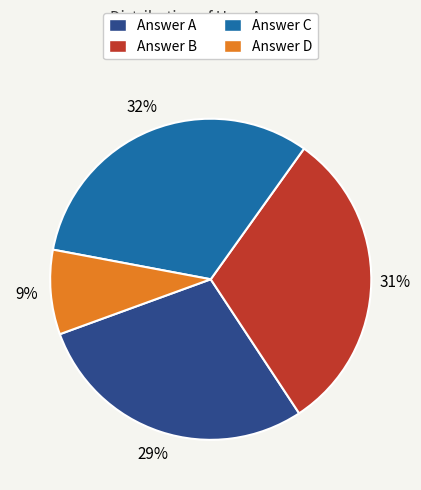

To the nearest percent, what is the average slice percentage?

25%